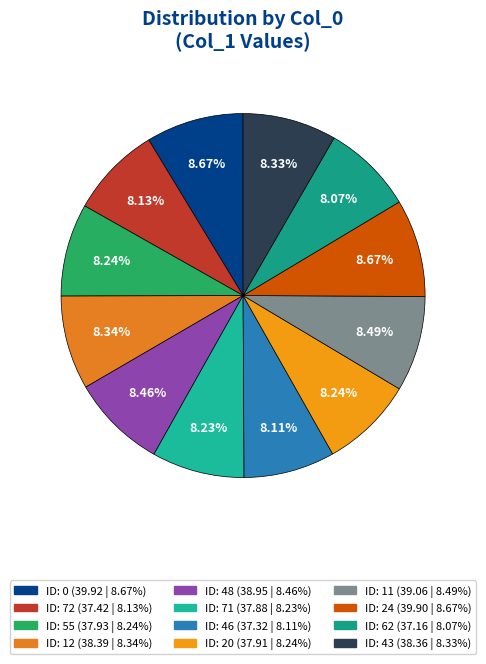

Does any single category account for the majority?

No